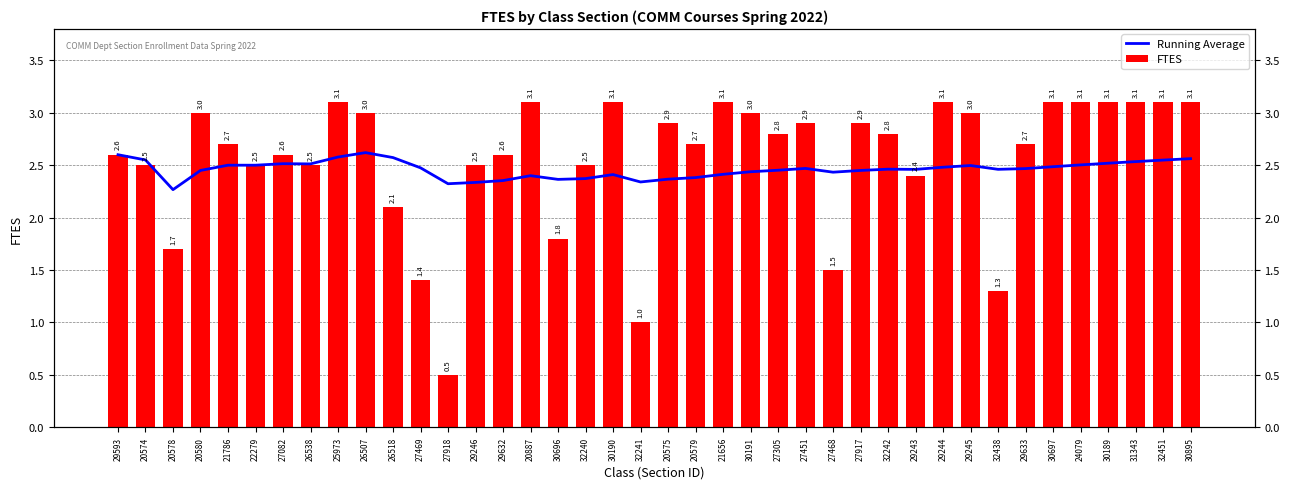

Between 25973 and 24079, which is larger?

25973